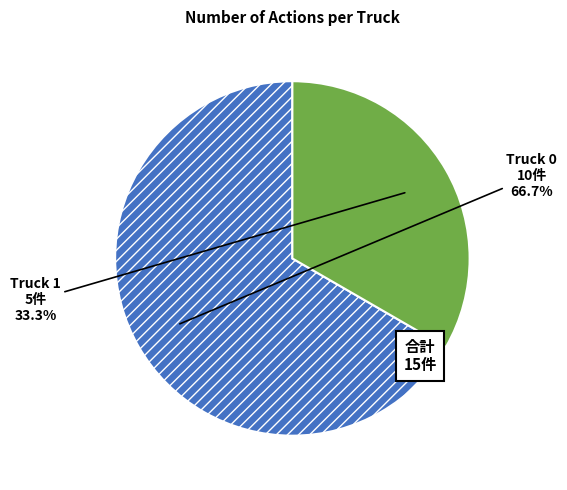

Which category has the smallest portion of the pie?

Truck 1